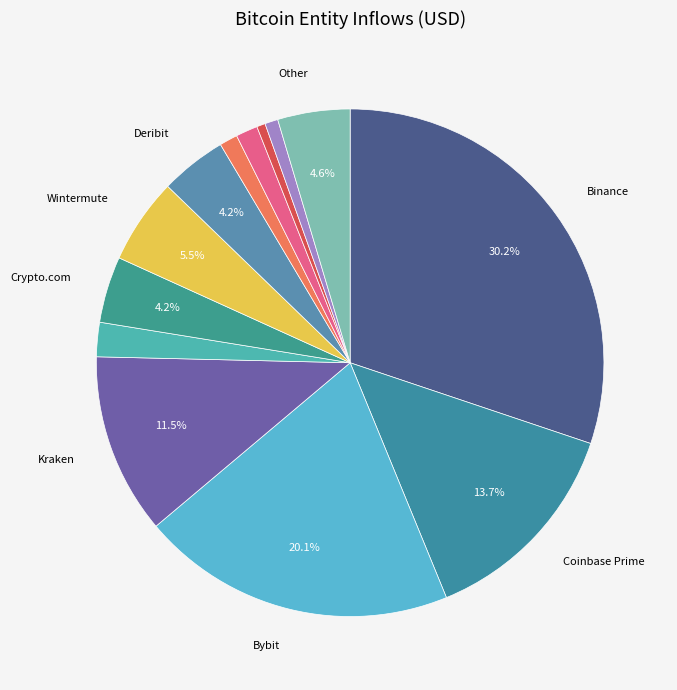

To the nearest percent, what is the average slice percentage?

8%